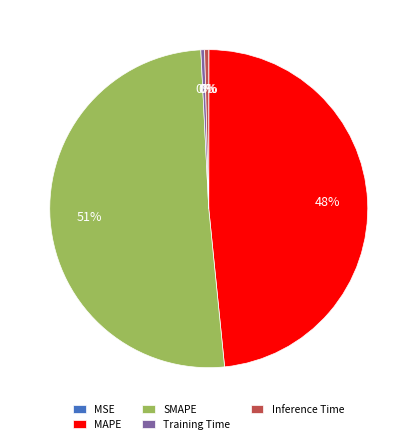

Which has a higher value, Inference Time or MAPE?

MAPE